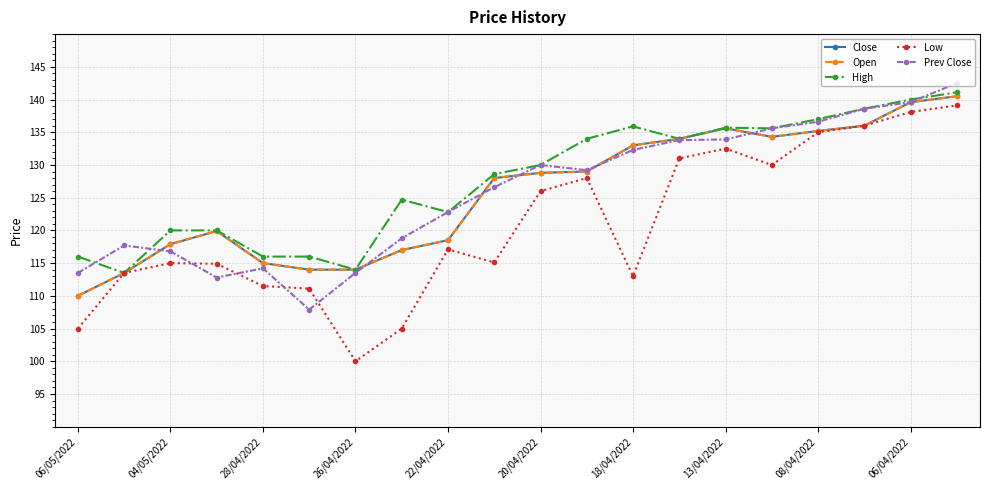

Reading left to right, list all the values displayed in this chart.

Close: 110.0	113.5	117.9	119.9	115.0	114.0	114.0	117.0	118.5	128.0	128.8	129.0	133.0	134.0	135.6	134.3	135.2	136.0	139.6	140.5
Open: 110.0	113.5	117.9	119.9	115.0	114.0	114.0	117.0	118.5	128.0	128.8	129.0	133.0	134.0	135.6	134.3	135.2	136.0	139.6	140.5
High: 116.0	113.5	120.0	120.0	116.0	116.0	114.0	124.7	122.8	128.6	130.0	134.0	135.9	134.0	135.7	135.6	137.0	138.6	140.0	141.1
Low: 105.0	113.5	115.0	114.9	111.5	111.1	100.0	105.0	117.1	115.1	126.0	128.0	113.0	131.0	132.5	130.0	135.0	136.0	138.1	139.1
Prev Close: 113.5	117.7	116.8	112.8	114.2	107.9	113.5	118.8	122.8	126.6	130.0	129.2	132.3	133.8	133.9	135.6	136.6	138.6	139.6	142.5